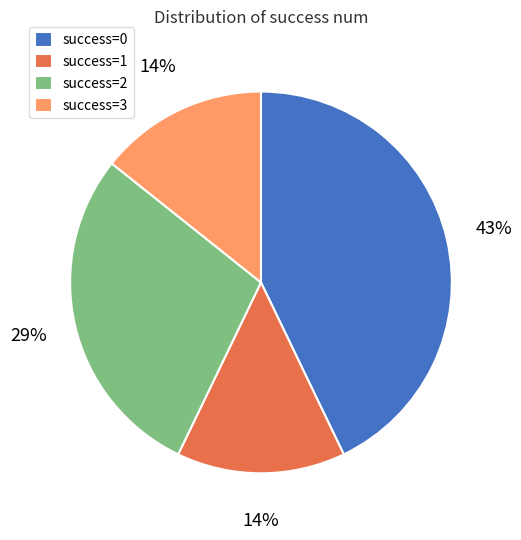

Approximately how many times larger is the value at success=1 compared to success=3?

1.0